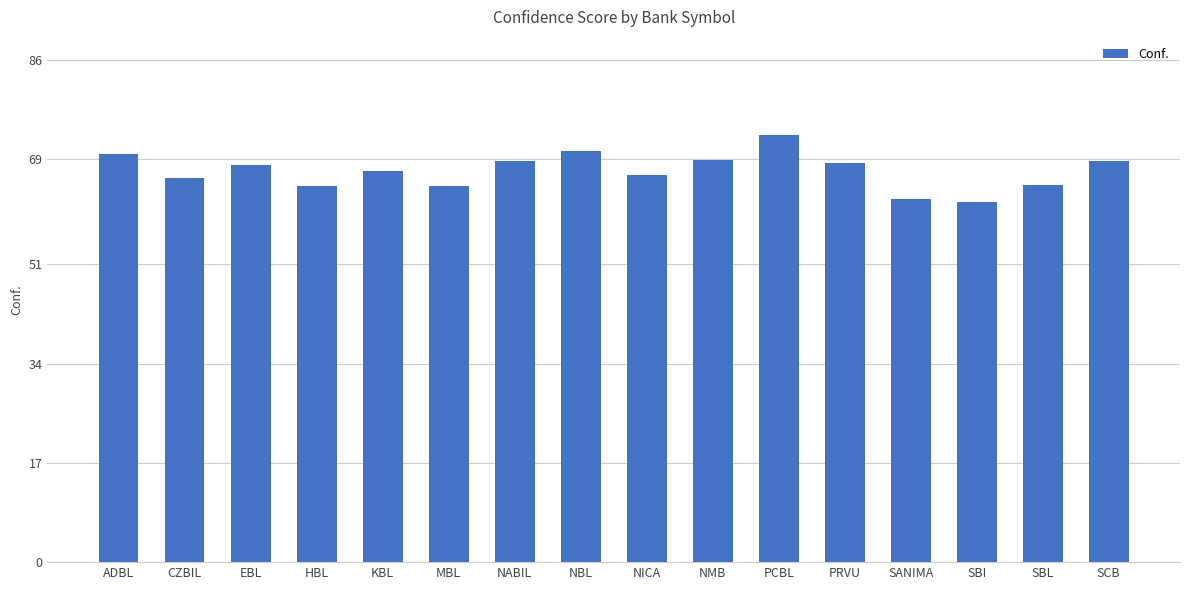

Approximately how many times larger is the value at NABIL compared to PRVU?

1.0